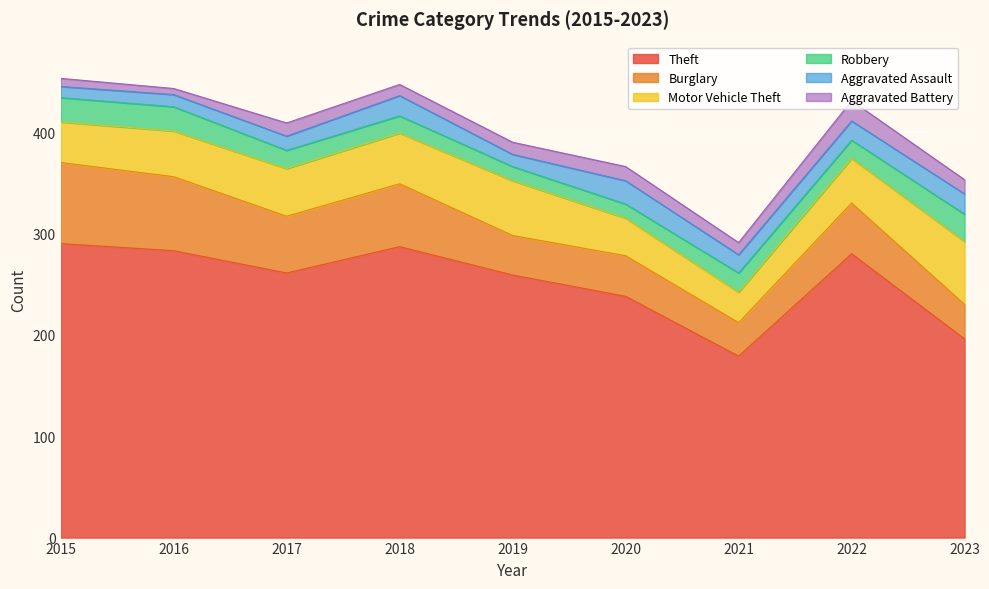

Where does the Robbery series first go above 18?

2015